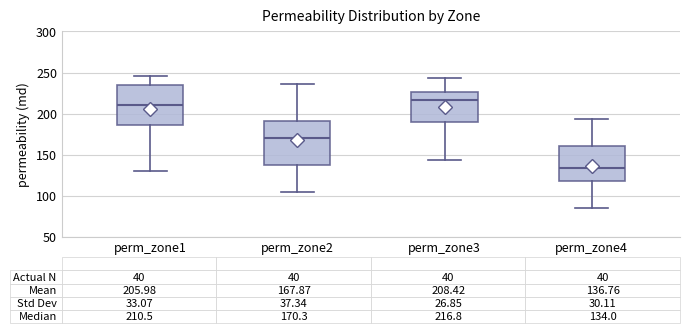

Which box's median line is the lowest?

perm_zone4